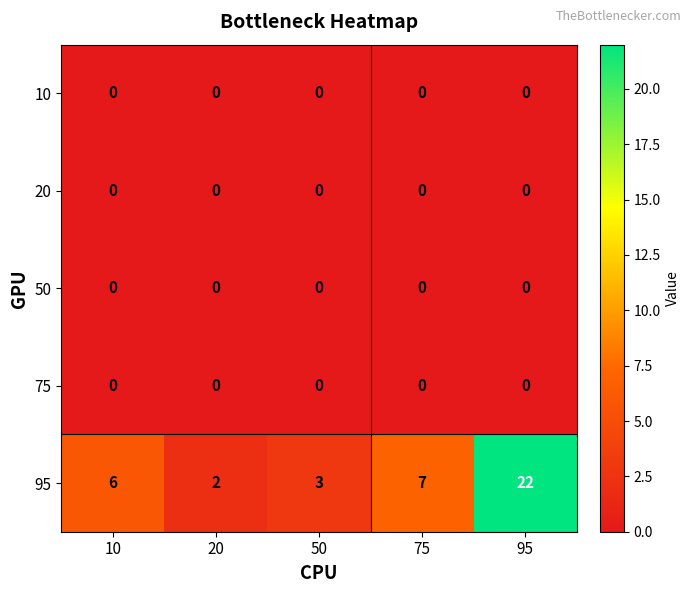

At how many categories does at least one series exceed 4?

3